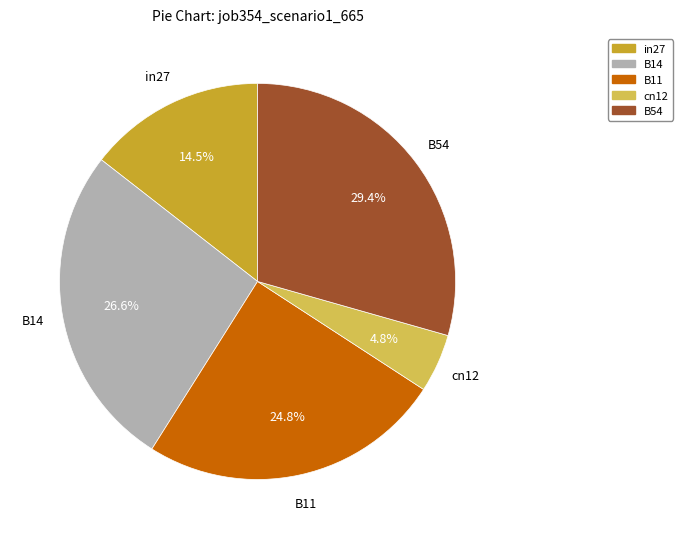

Combined, do B11 and B14 account for over 50%?

Yes